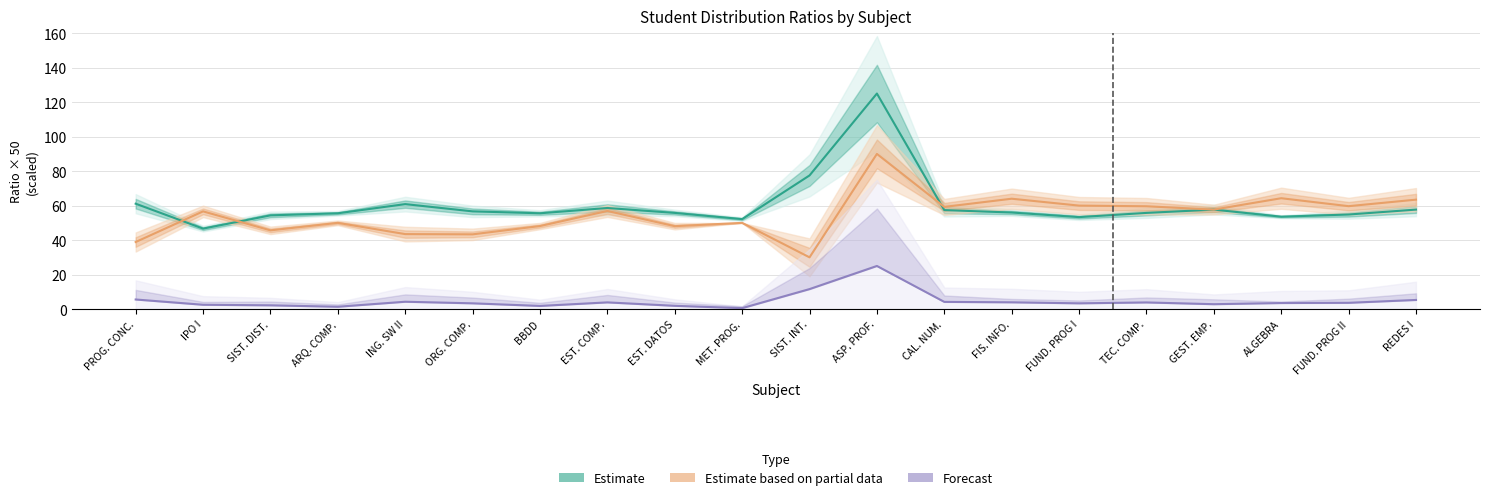

What are all the series names shown in the legend?

Estimate, Estimate based on partial data, Forecast